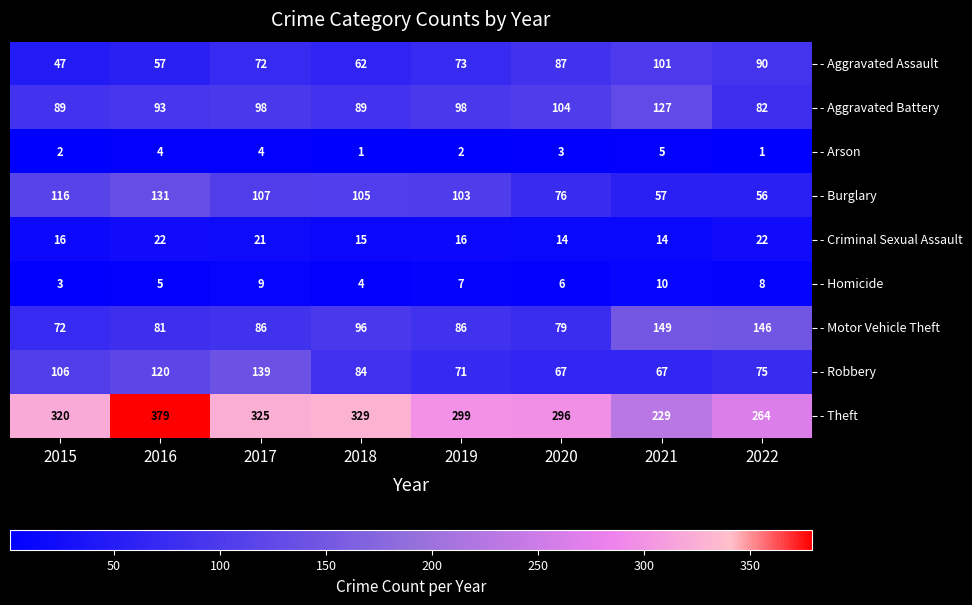

What is the spread (max minus min) of values at 2019?

297